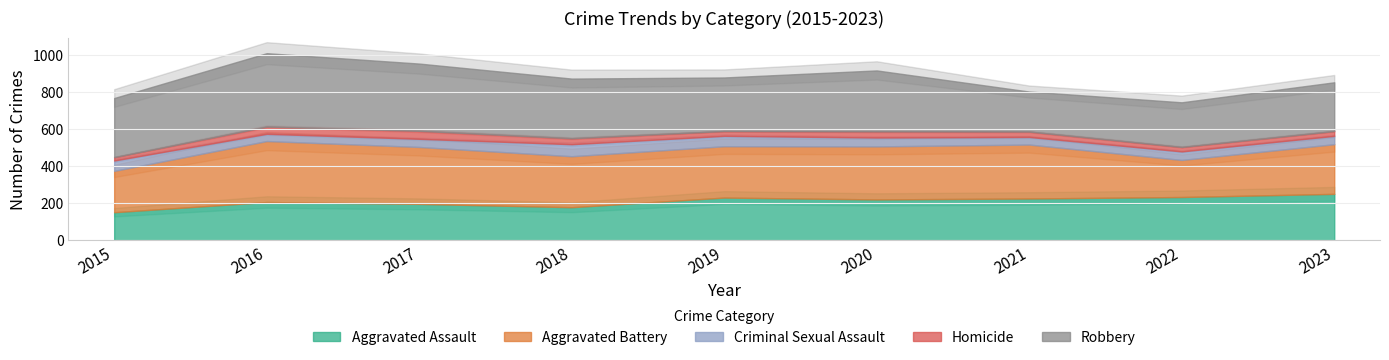

How many interior local peaks does the Aggravated Battery series have?

2